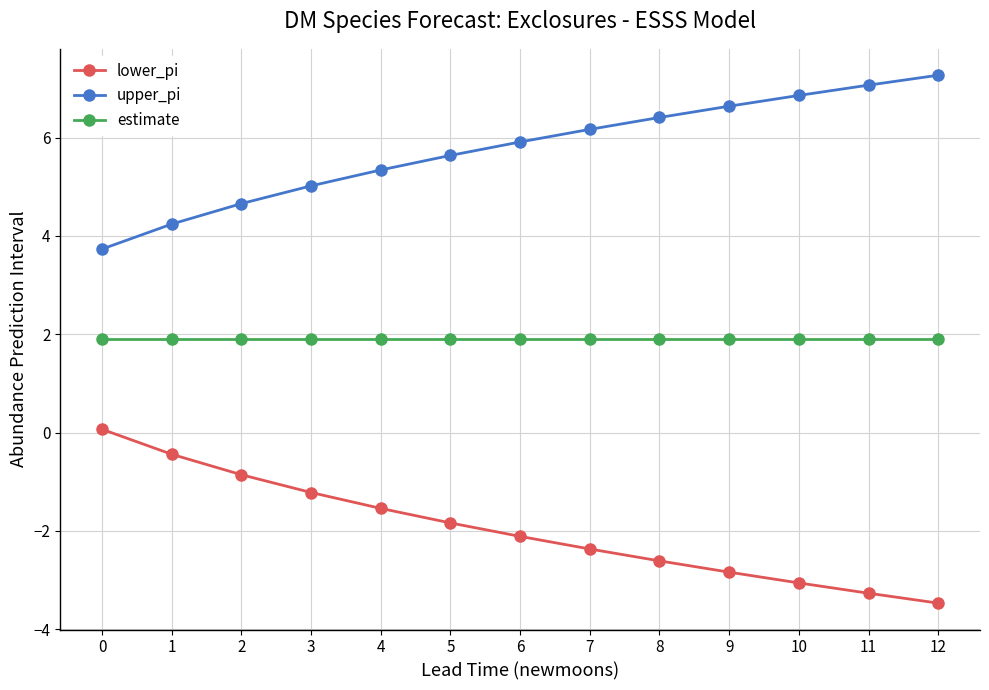

What is the value of the upper_pi point at the 8th from the left?

6.2